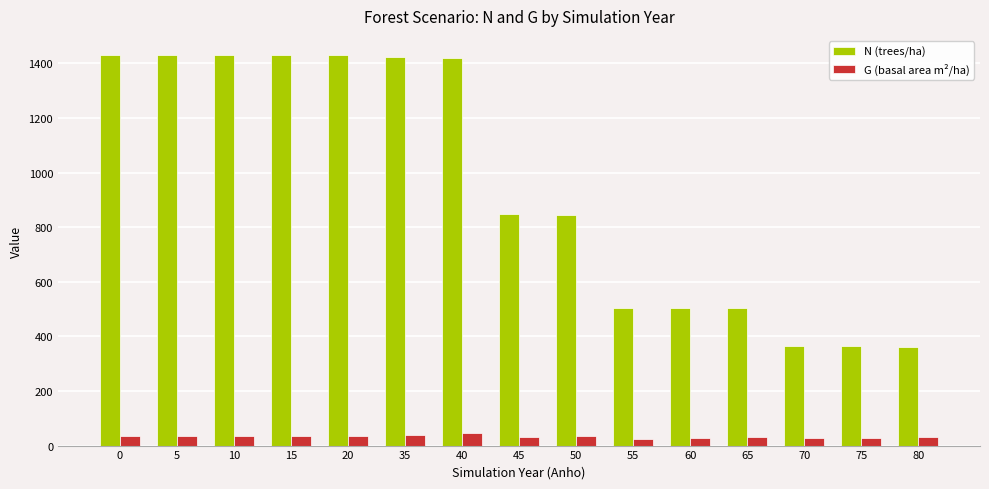

How many distinct data groups are displayed?

2